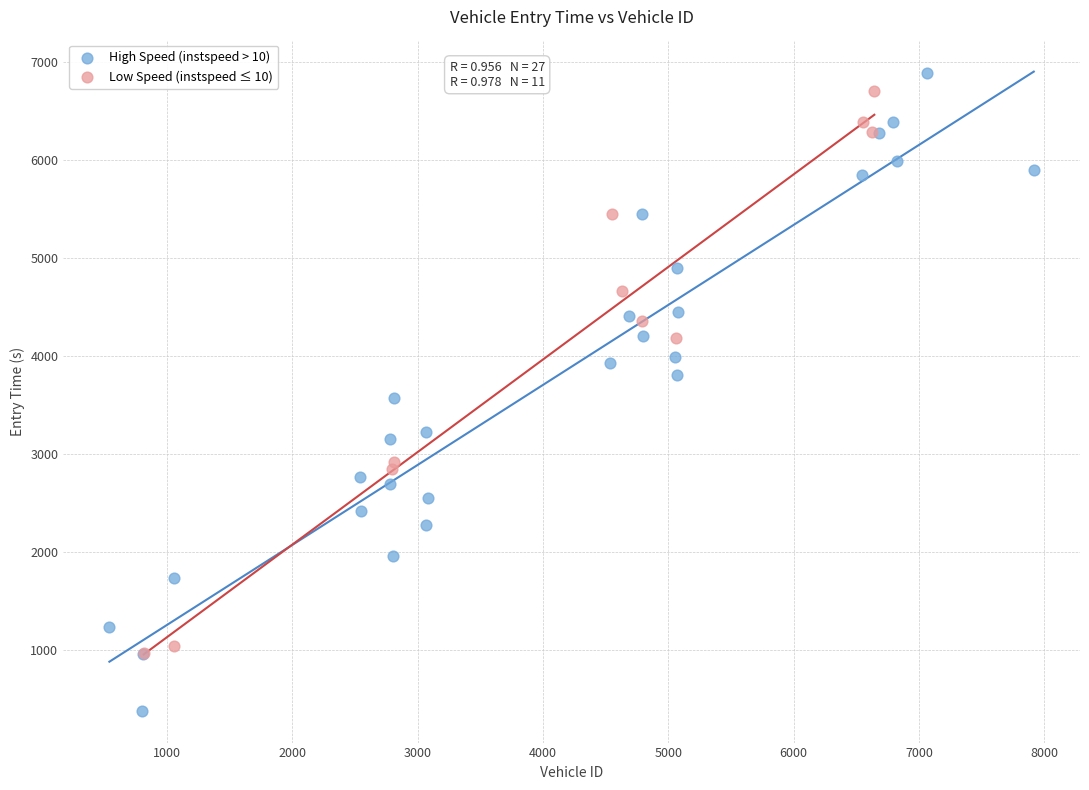

Which series contains the highest Y value?

High Speed (instspeed > 10)